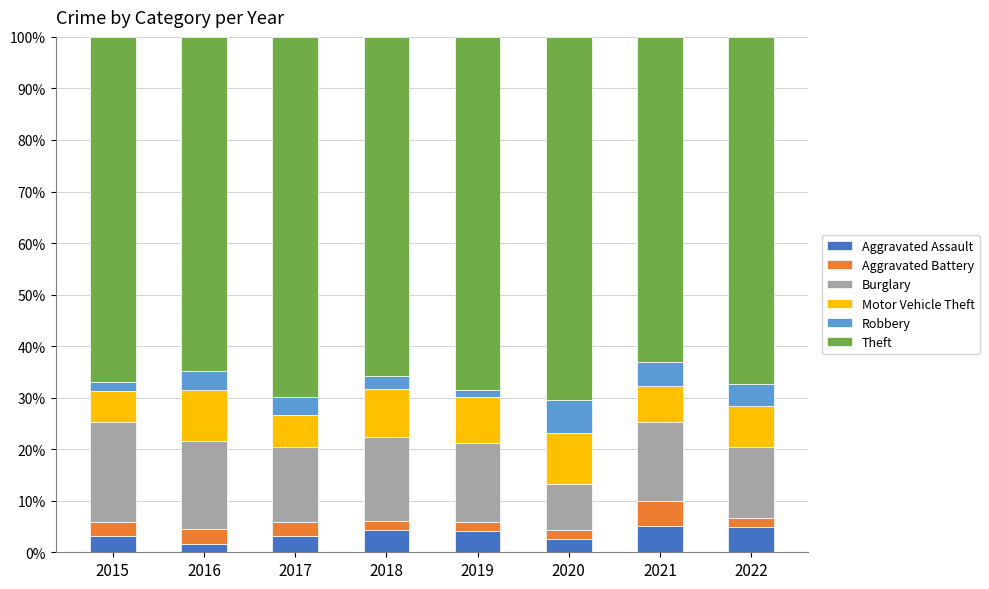

What is the average value of the Aggravated Assault series?

3.6